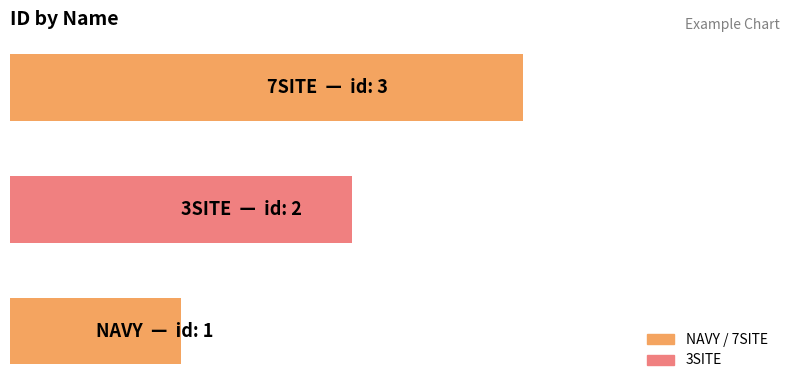

How many bars are there in total?

3